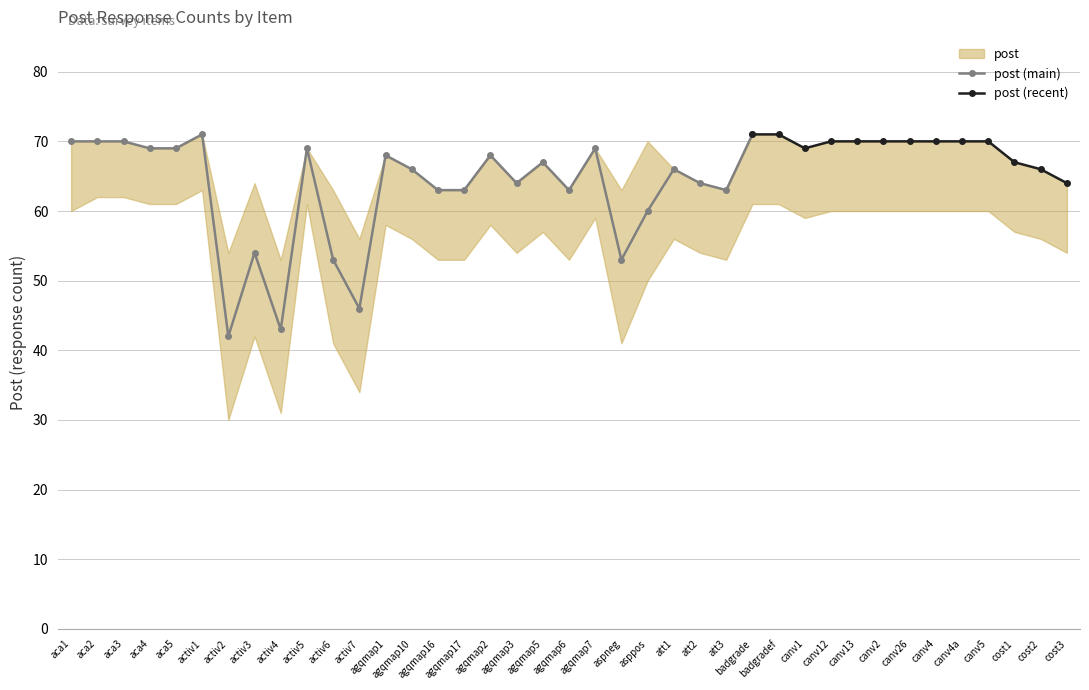

List the labels in order of value, smallest first.

activ2, activ4, activ7, activ6, aspneg, activ3, asppos, agqmap16, agqmap17, agqmap6, att3, agqmap3, att2, cost3, agqmap10, att1, cost2, agqmap5, cost1, agqmap1, agqmap2, aca4, aca5, activ5, agqmap7, canv1, aca1, aca2, aca3, canv12, canv13, canv2, canv26, canv4, canv4a, canv5, activ1, badgrade, badgradef